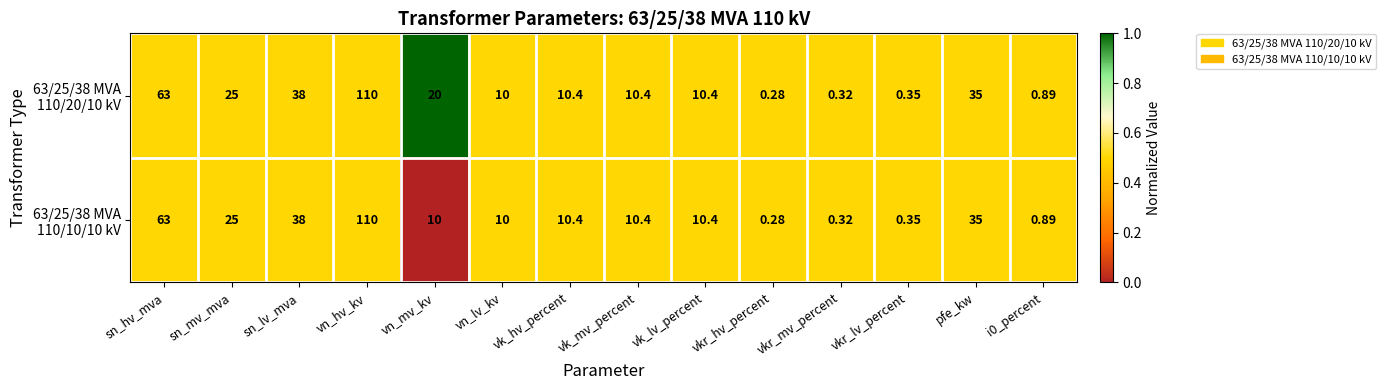

At which category does the chart reach its minimum across all series?

vkr_hv_percent